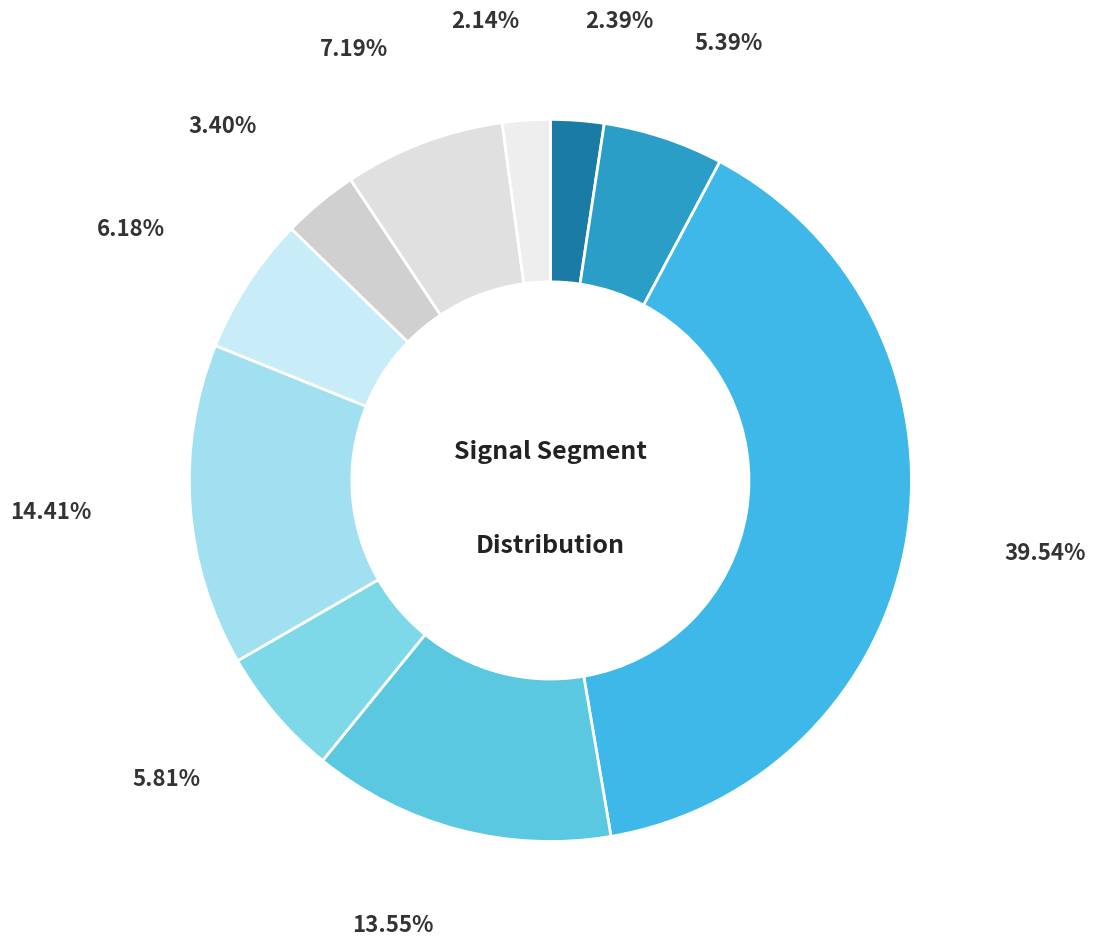

Which category has the smallest portion of the pie?

signal segment 10